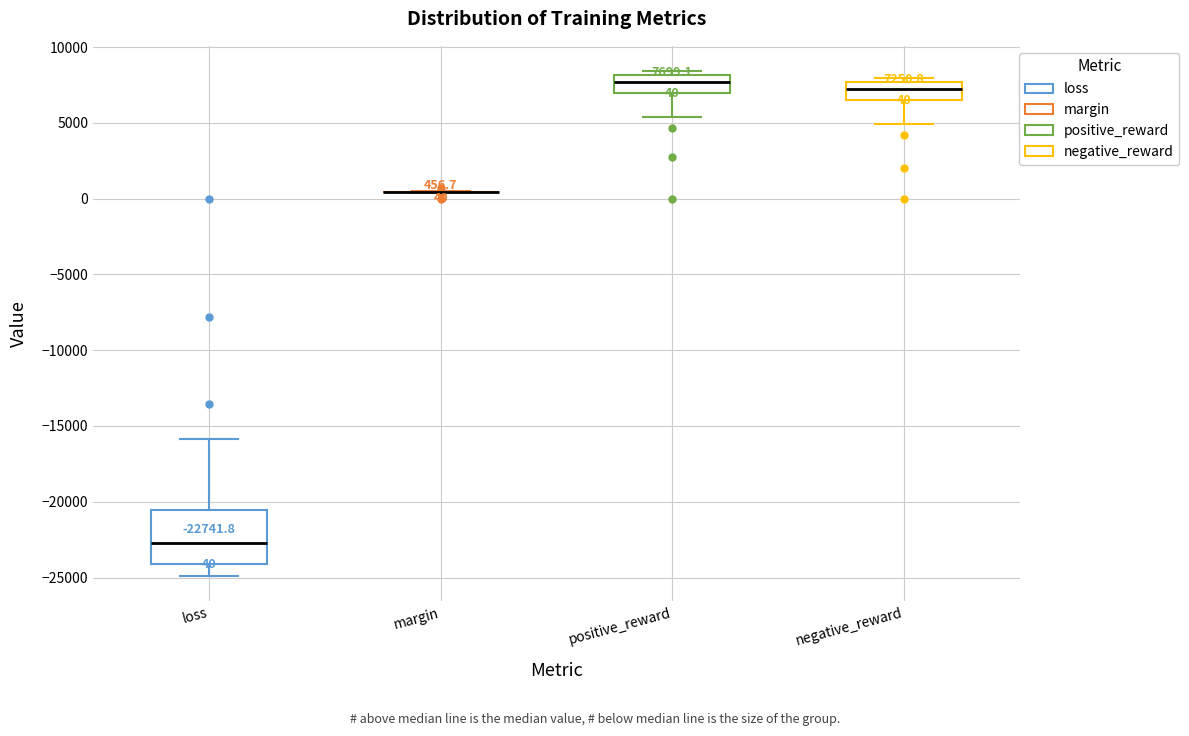

Which box is the tallest, from its lower edge to its upper edge?

loss